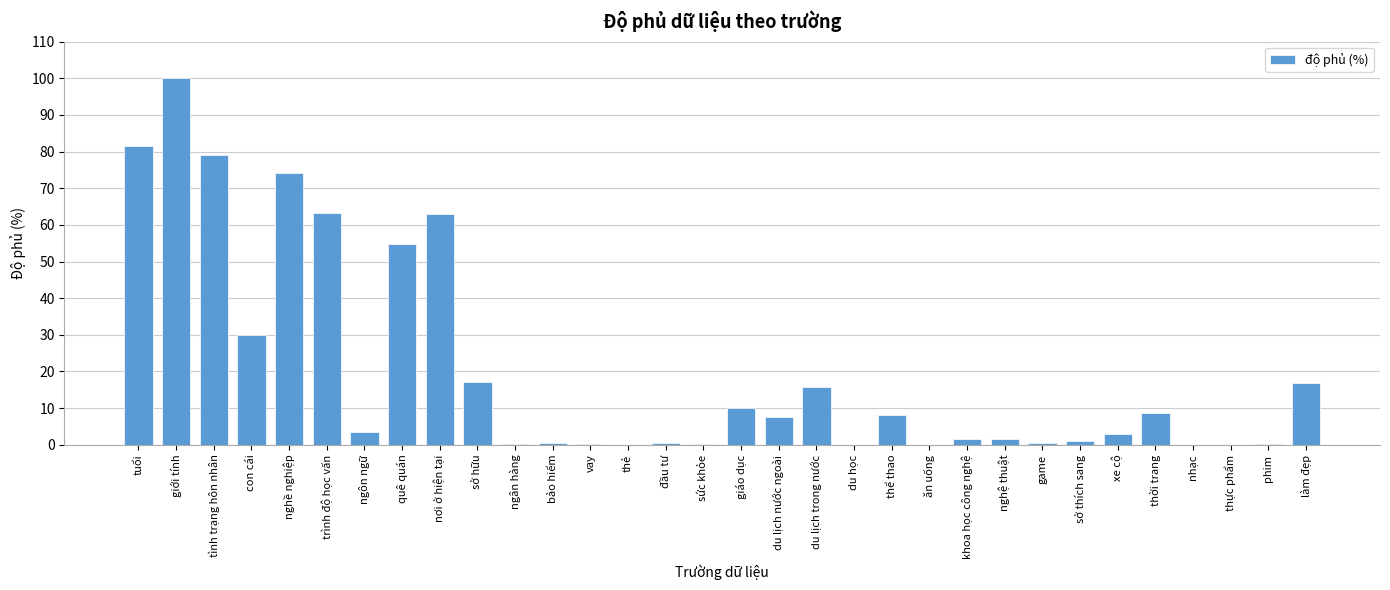

What is the maximum value shown in the chart?

100.0